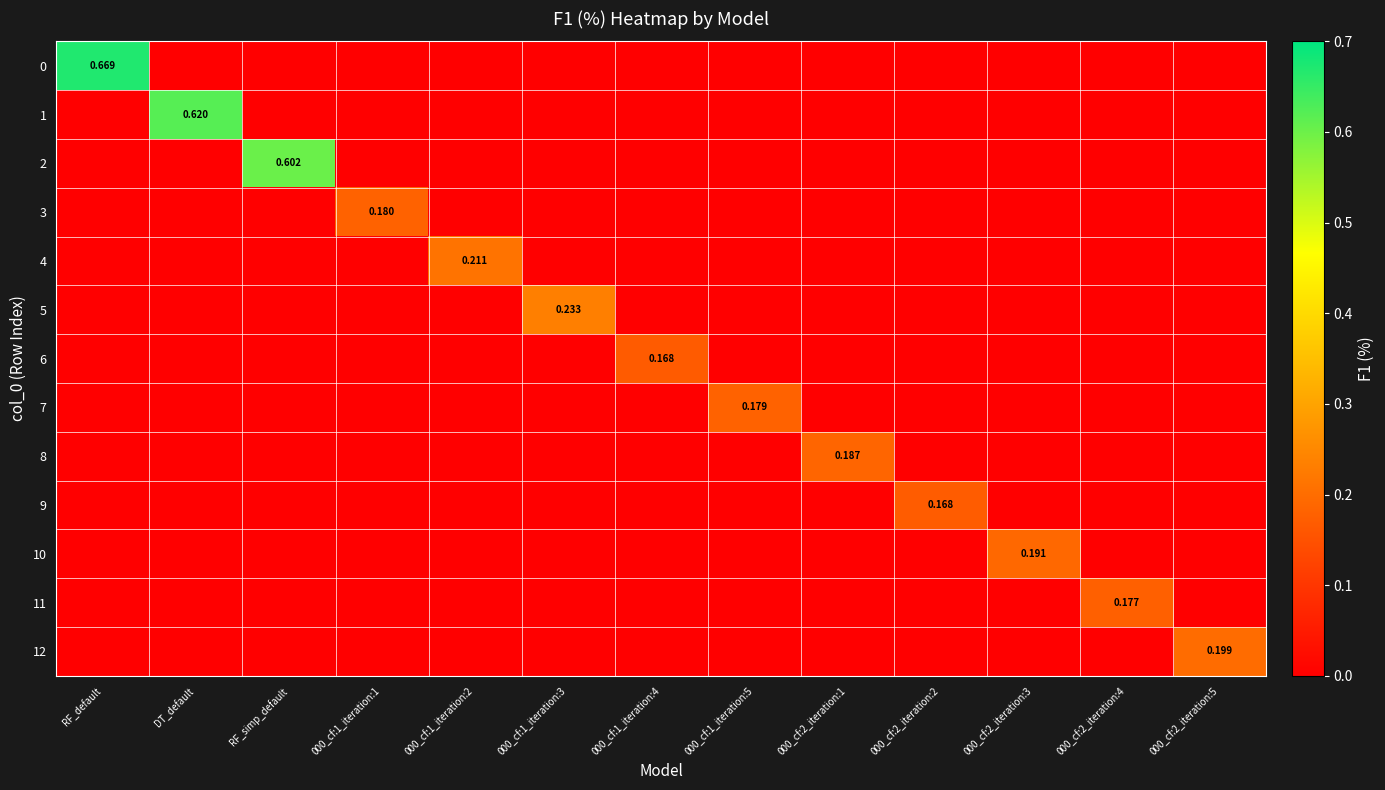

List the series in order of their peak value, highest first.

0, 1, 2, 5, 4, 12, 10, 8, 3, 7, 11, 9, 6